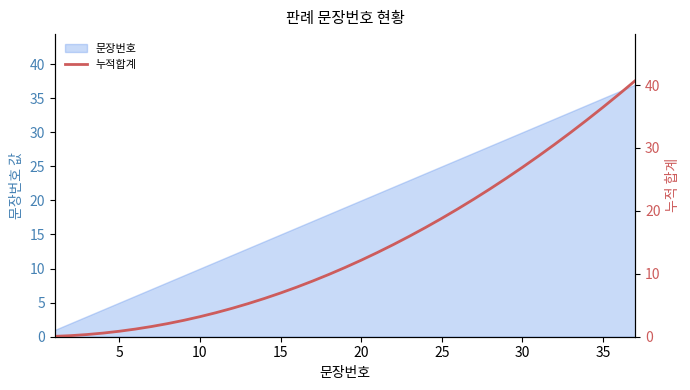

Reading left to right, what are all the values shown in this chart?

0.1	0.2	0.3	0.6	0.9	1.2	1.6	2.1	2.6	3.2	3.8	4.5	5.3	6.1	6.9	7.9	8.9	9.9	11.0	12.2	13.4	14.6	16.0	17.4	18.8	20.3	21.9	23.5	25.2	26.9	28.7	30.6	32.5	34.4	36.5	38.6	40.7